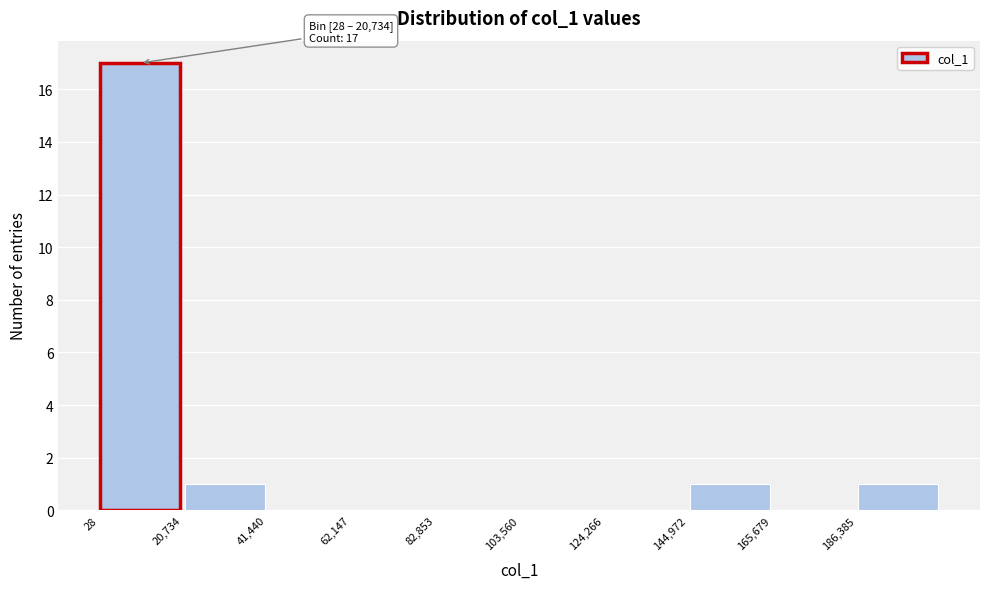

Over which range of the x-axis is the bar tallest?

0 to 20000